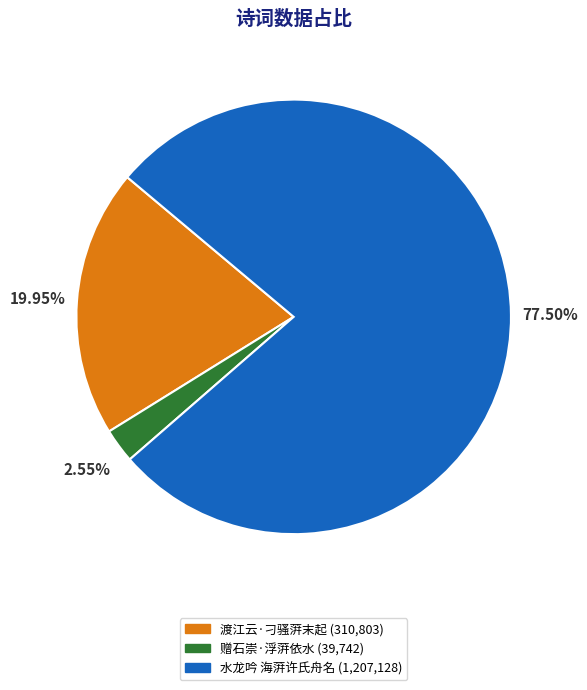

Which category has the smallest portion of the pie?

赠石崇·浮蓱依水